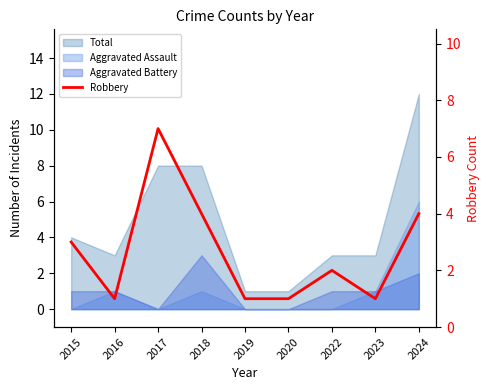

Where does the data first go above 2?

2015